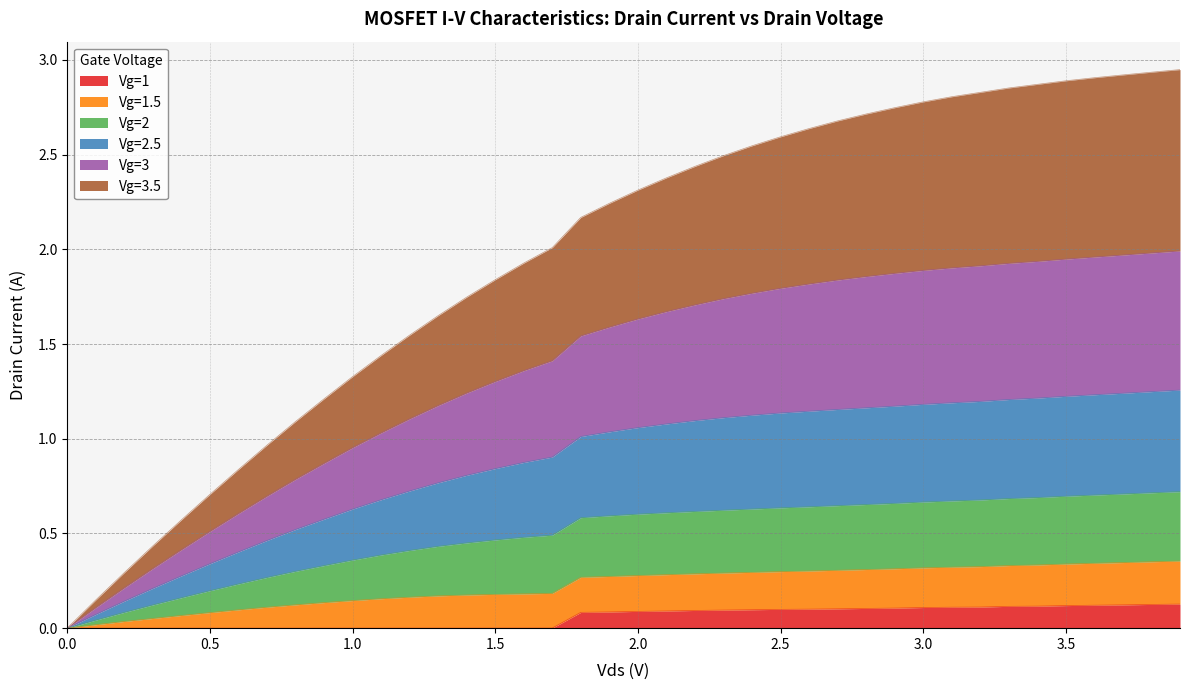

How many series are shown in this chart?

6